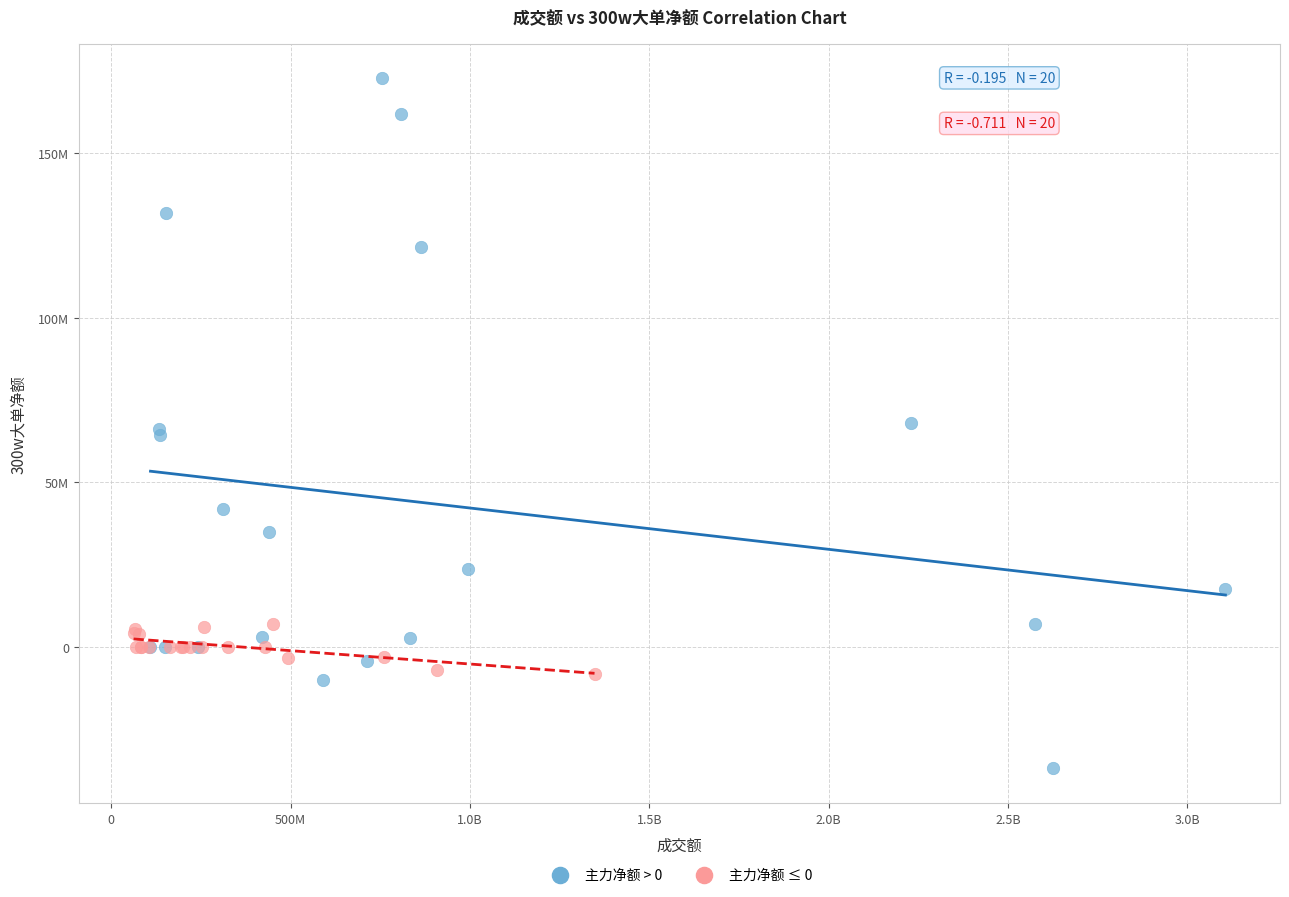

Which series has the largest Y range (max minus min)?

主力净额 > 0